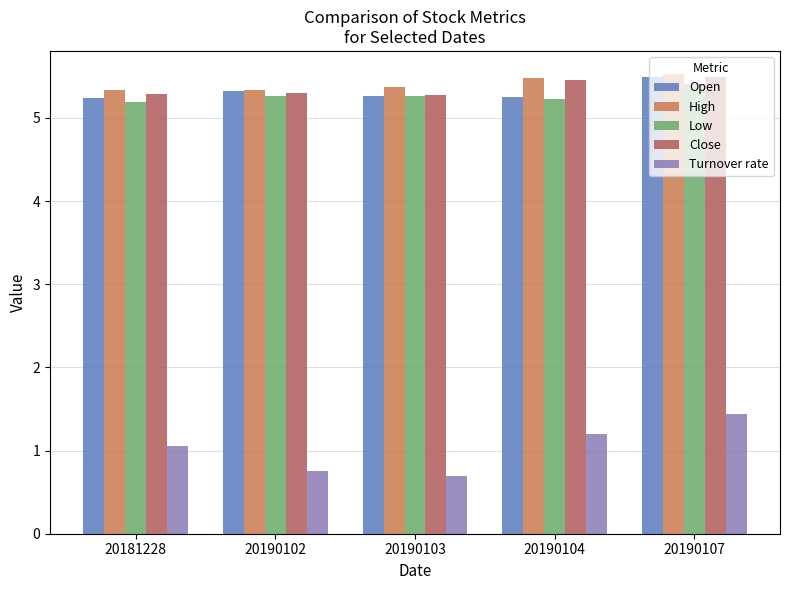

What is the lowest value of the Open series?

5.2